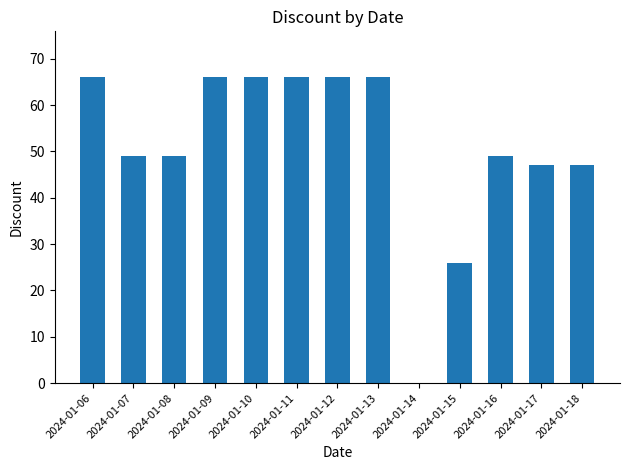

Is it true that the value at 2024-01-09 is 66?

True